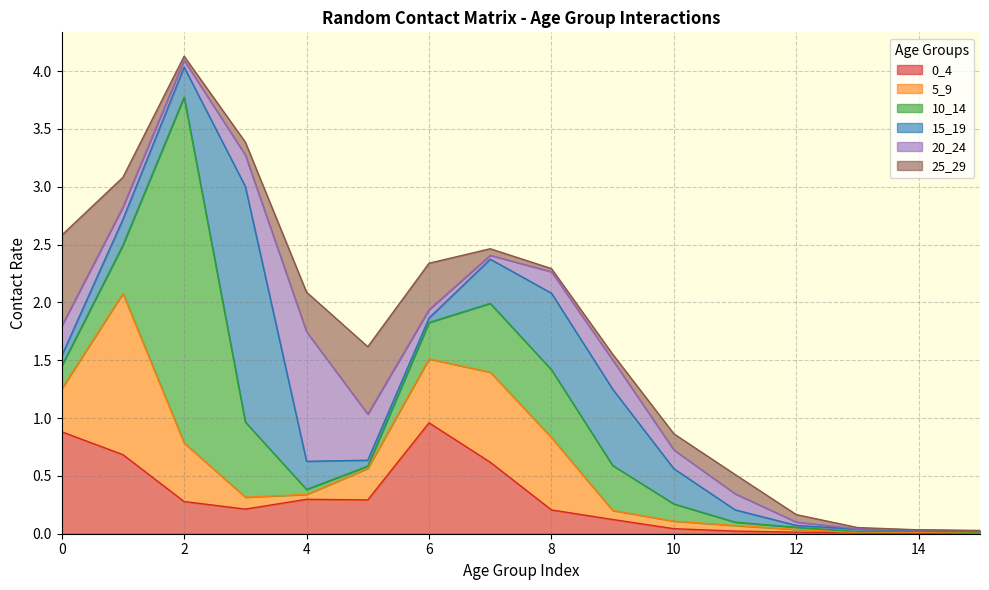

What is the sum of the 25_29 values at 5 and 9?

0.6